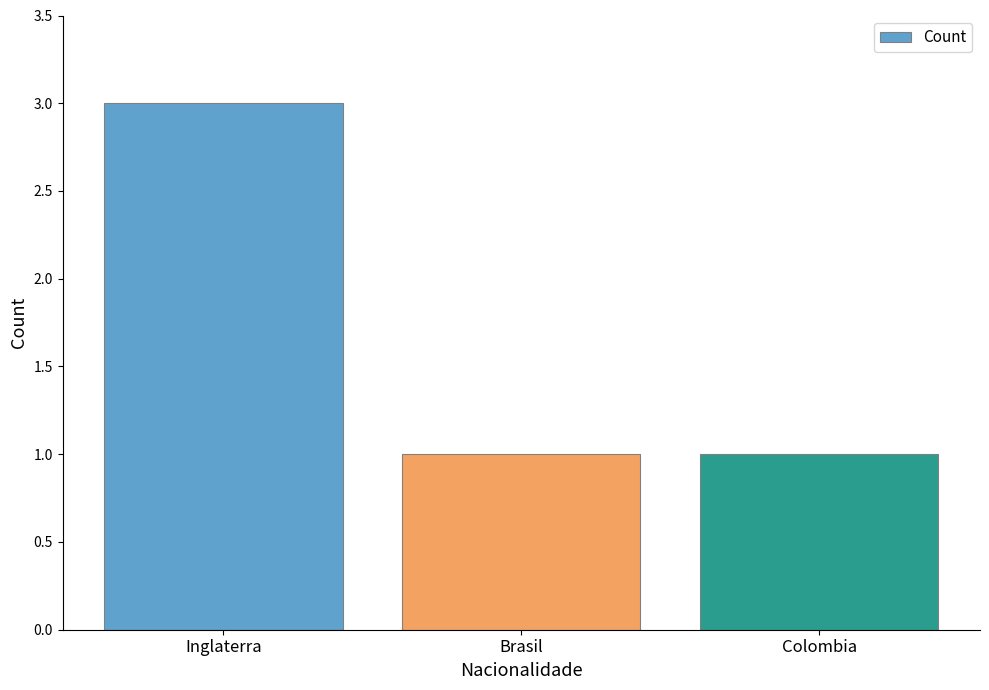

Does the chart contain stacked bars?

No